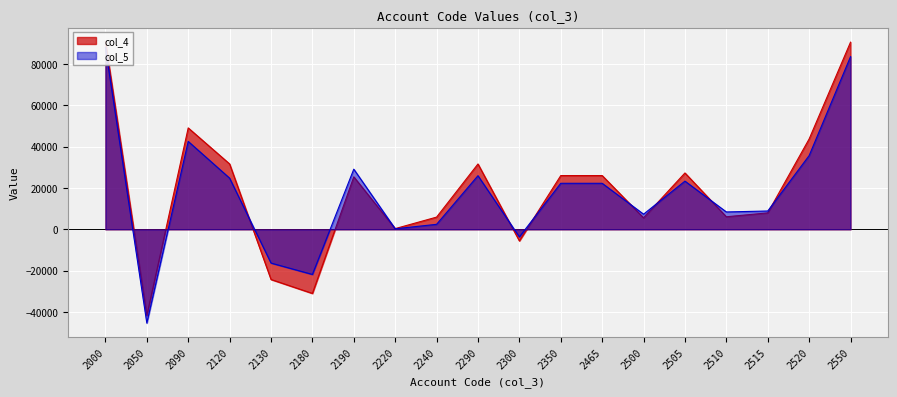

At which label does col_5 first exceed 22271?

2000